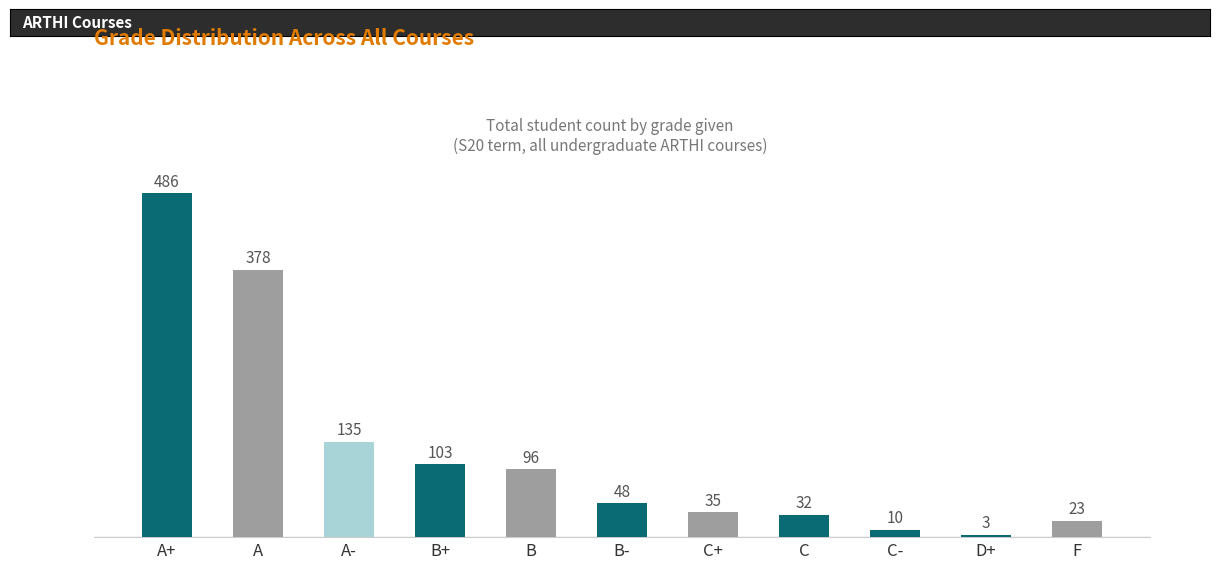

Does the chart contain stacked bars?

No